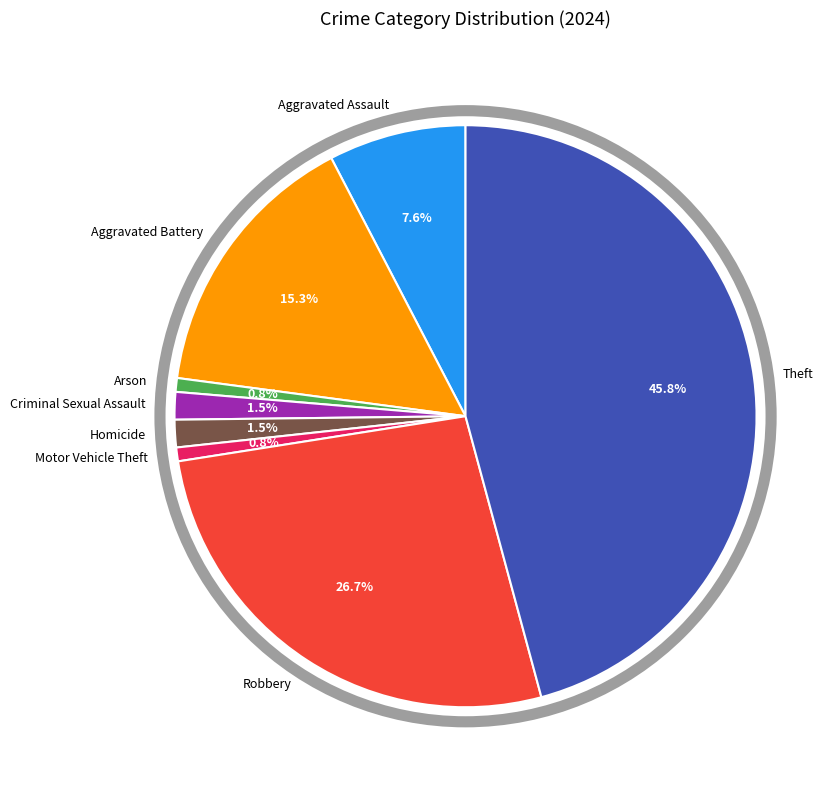

Approximately how many times larger is the value at Robbery compared to Arson?

35.0